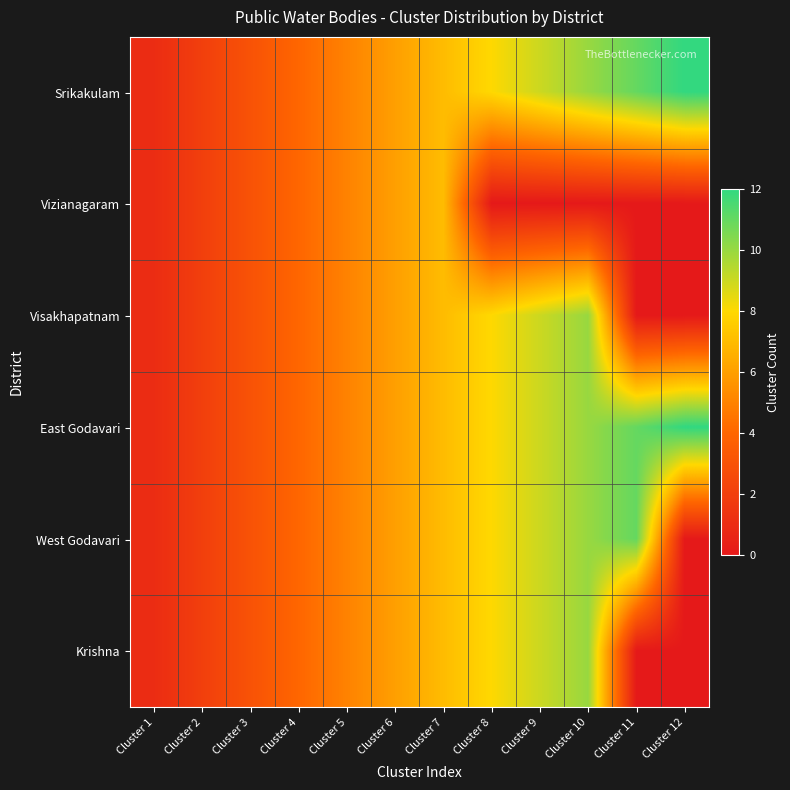

Reading left to right, list all the values displayed in this chart.

Srikakulam: Cluster 1=1	Cluster 2=2	Cluster 3=3	Cluster 4=4	Cluster 5=5	Cluster 6=6	Cluster 7=7	Cluster 8=8	Cluster 9=9	Cluster 10=10	Cluster 11=11	Cluster 12=12
Vizianagaram: Cluster 1=1	Cluster 2=2	Cluster 3=3	Cluster 4=4	Cluster 5=5	Cluster 6=6	Cluster 7=7	Cluster 8=0	Cluster 9=0	Cluster 10=0	Cluster 11=0	Cluster 12=0
Visakhapatnam: Cluster 1=1	Cluster 2=2	Cluster 3=3	Cluster 4=4	Cluster 5=5	Cluster 6=6	Cluster 7=7	Cluster 8=8	Cluster 9=9	Cluster 10=10	Cluster 11=0	Cluster 12=0
East Godavari: Cluster 1=1	Cluster 2=2	Cluster 3=3	Cluster 4=4	Cluster 5=5	Cluster 6=6	Cluster 7=7	Cluster 8=8	Cluster 9=9	Cluster 10=10	Cluster 11=11	Cluster 12=12
West Godavari: Cluster 1=1	Cluster 2=2	Cluster 3=3	Cluster 4=4	Cluster 5=5	Cluster 6=6	Cluster 7=7	Cluster 8=8	Cluster 9=9	Cluster 10=10	Cluster 11=11	Cluster 12=0
Krishna: Cluster 1=1	Cluster 2=2	Cluster 3=3	Cluster 4=4	Cluster 5=5	Cluster 6=6	Cluster 7=7	Cluster 8=8	Cluster 9=9	Cluster 10=10	Cluster 11=0	Cluster 12=0